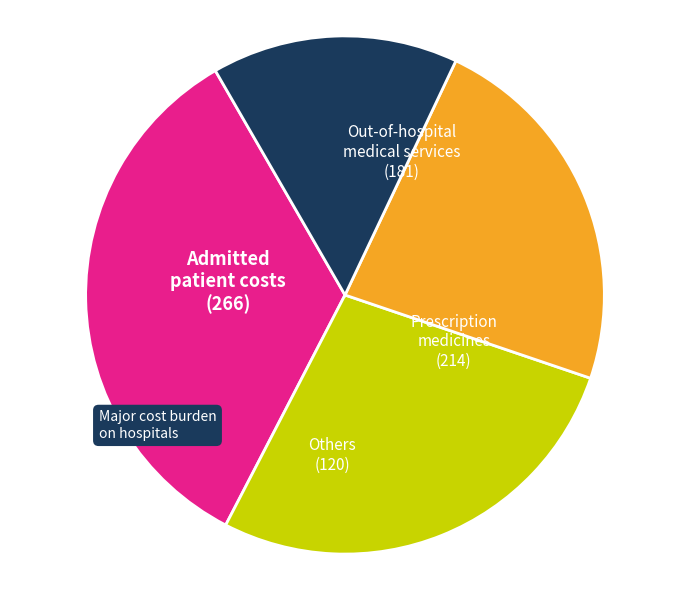

Is there a majority slice in this chart?

No